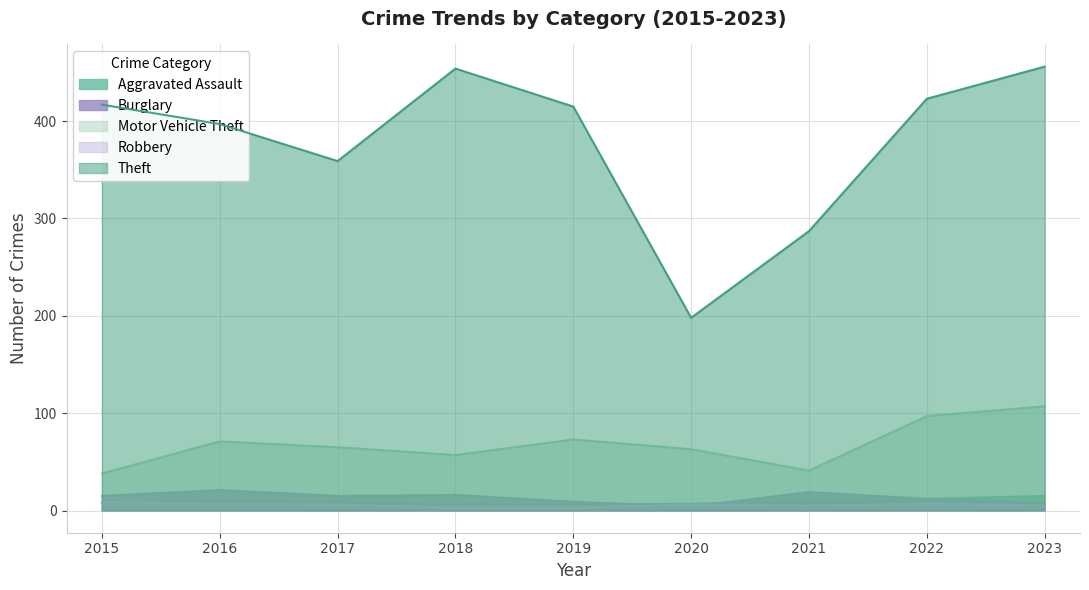

How many data points in Robbery are above 6?

3